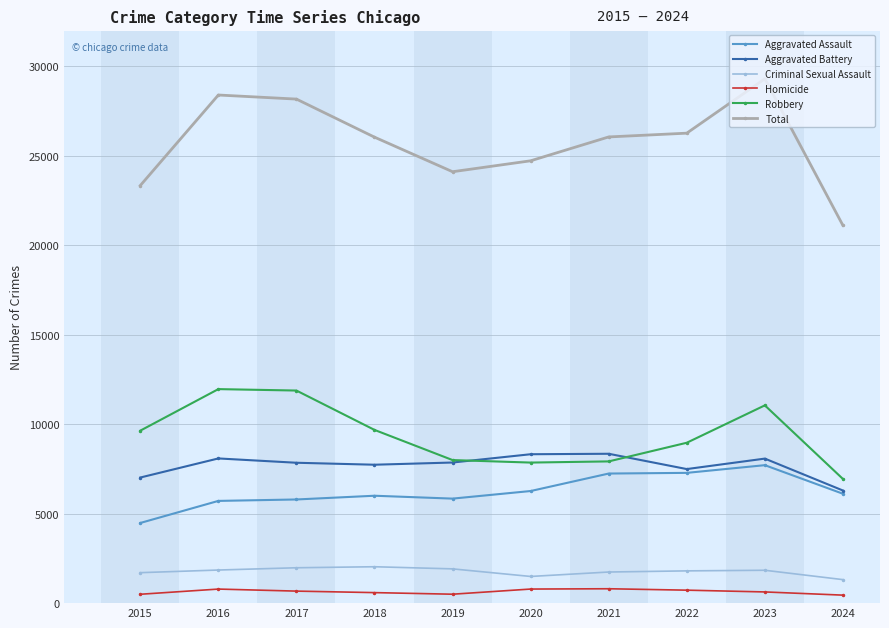

What are all the series names shown in the legend?

Aggravated Assault, Aggravated Battery, Criminal Sexual Assault, Homicide, Robbery, Total